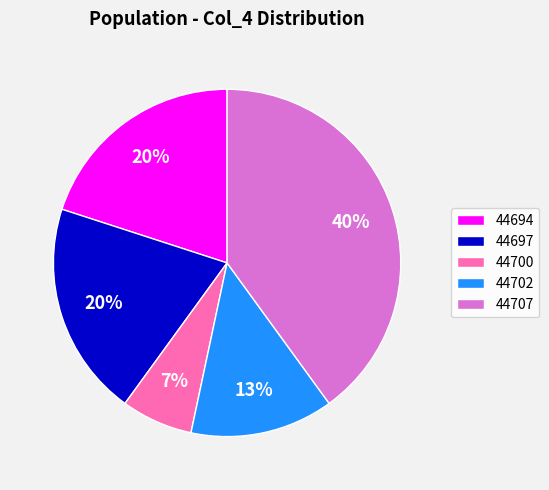

What percentage is the 44700 slice, to the nearest percent?

7%